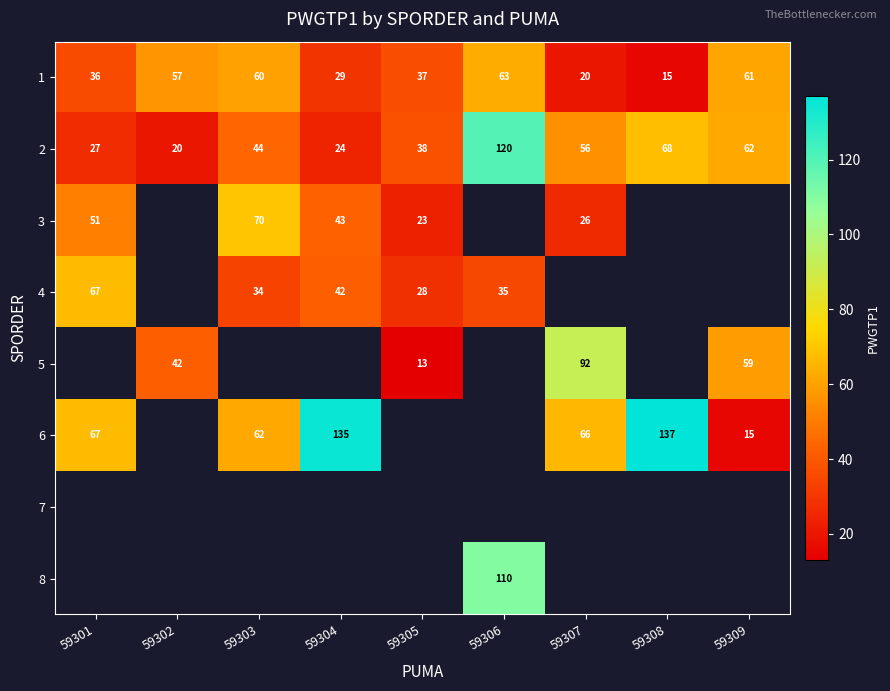

Is it true that 3 equals 14.8 at 59305?

False